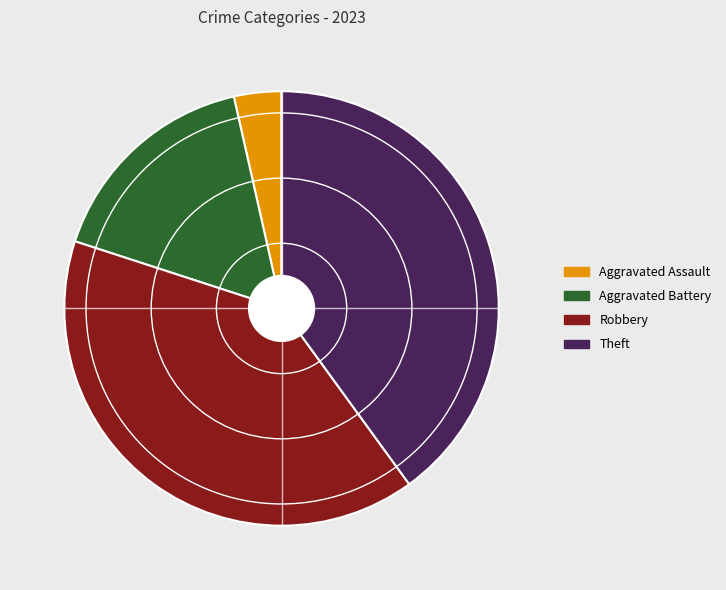

Is there a majority slice in this chart?

No